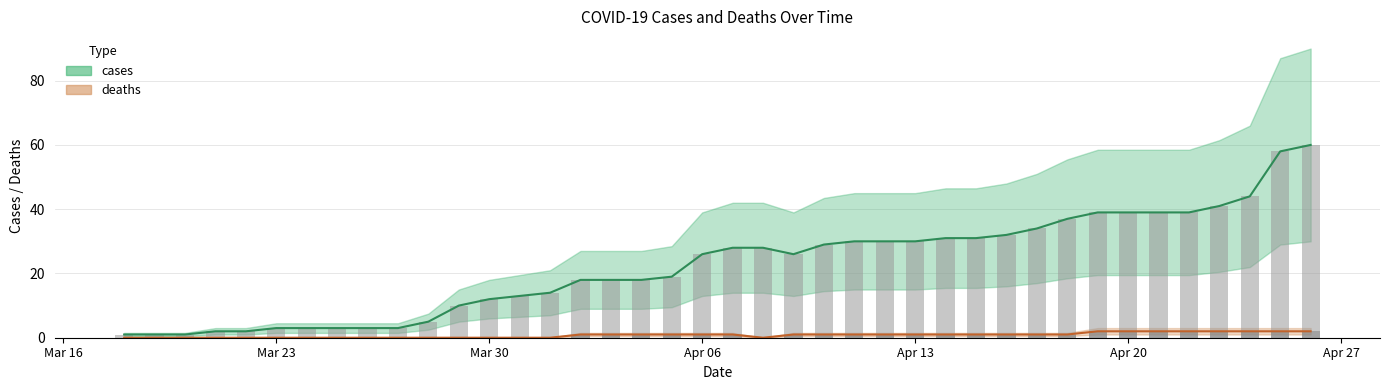

What is the minimum value for cases?

1